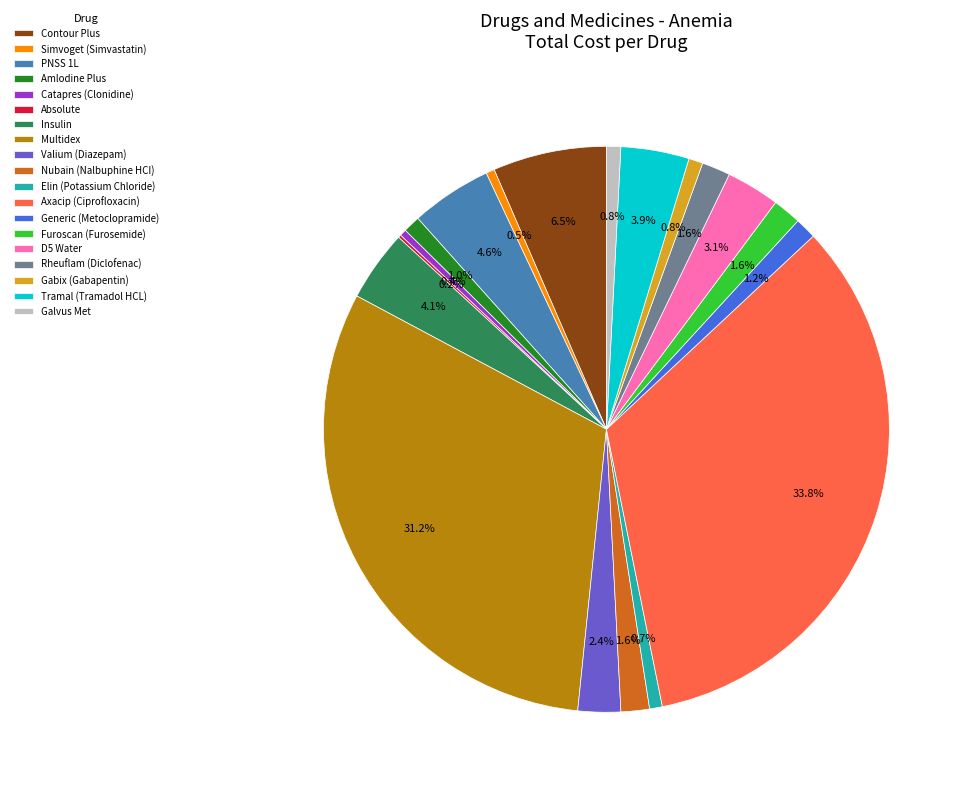

How much of the chart is everything except Simvoget (Simvastatin)?

99.5%